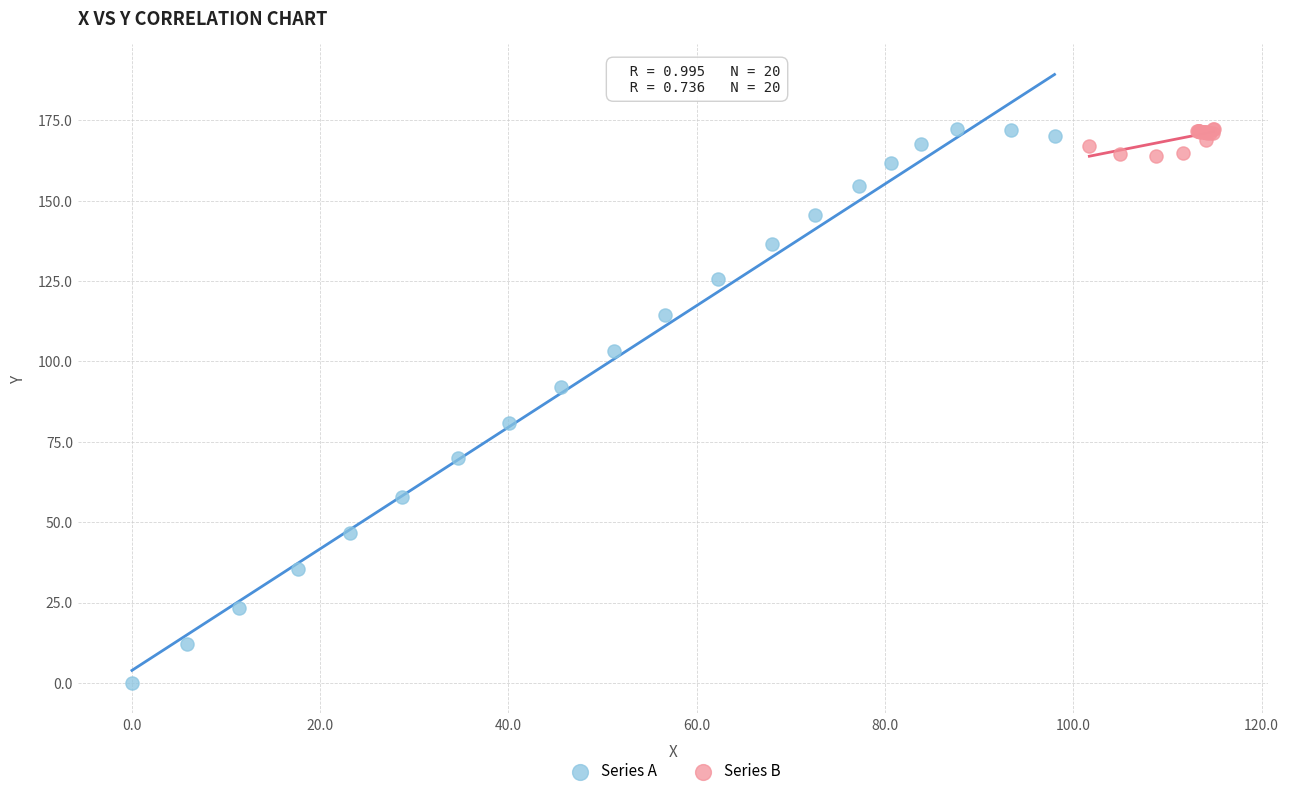

What are all the series names shown in the legend?

Series A, Series B